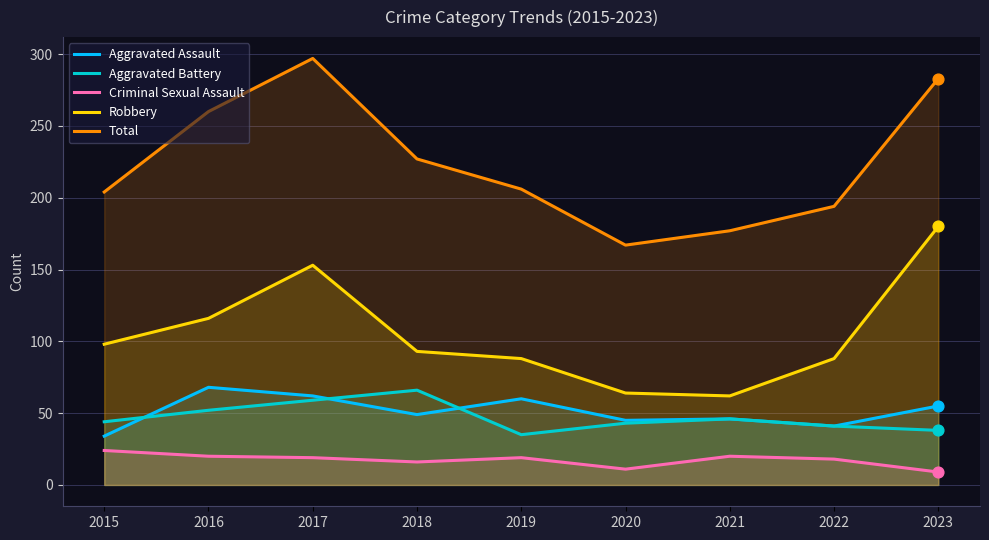

At how many categories does at least one series exceed 160?

9